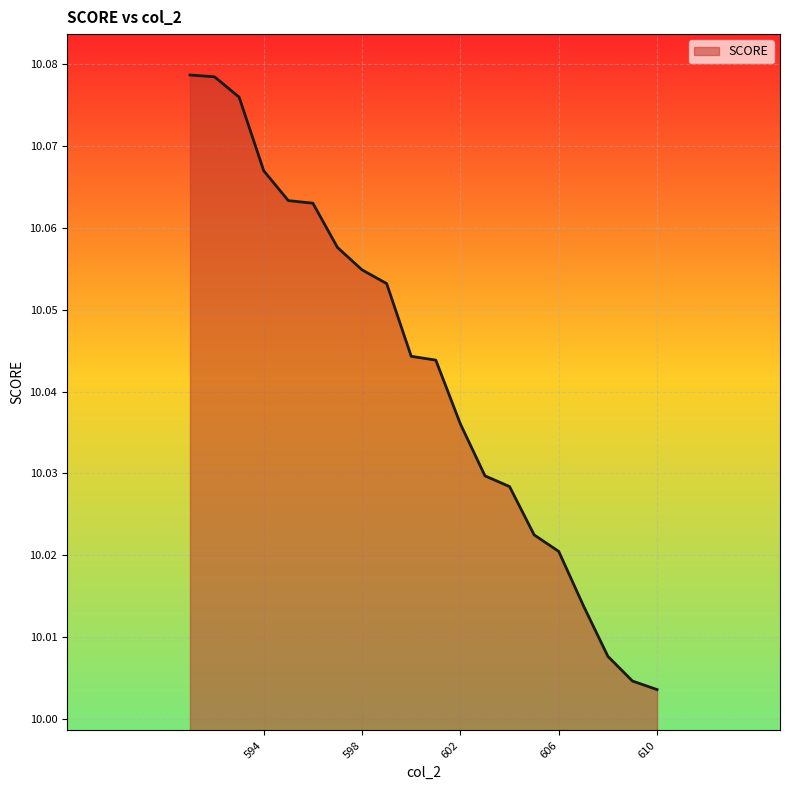

Where is the data nearest to the value 10?

610